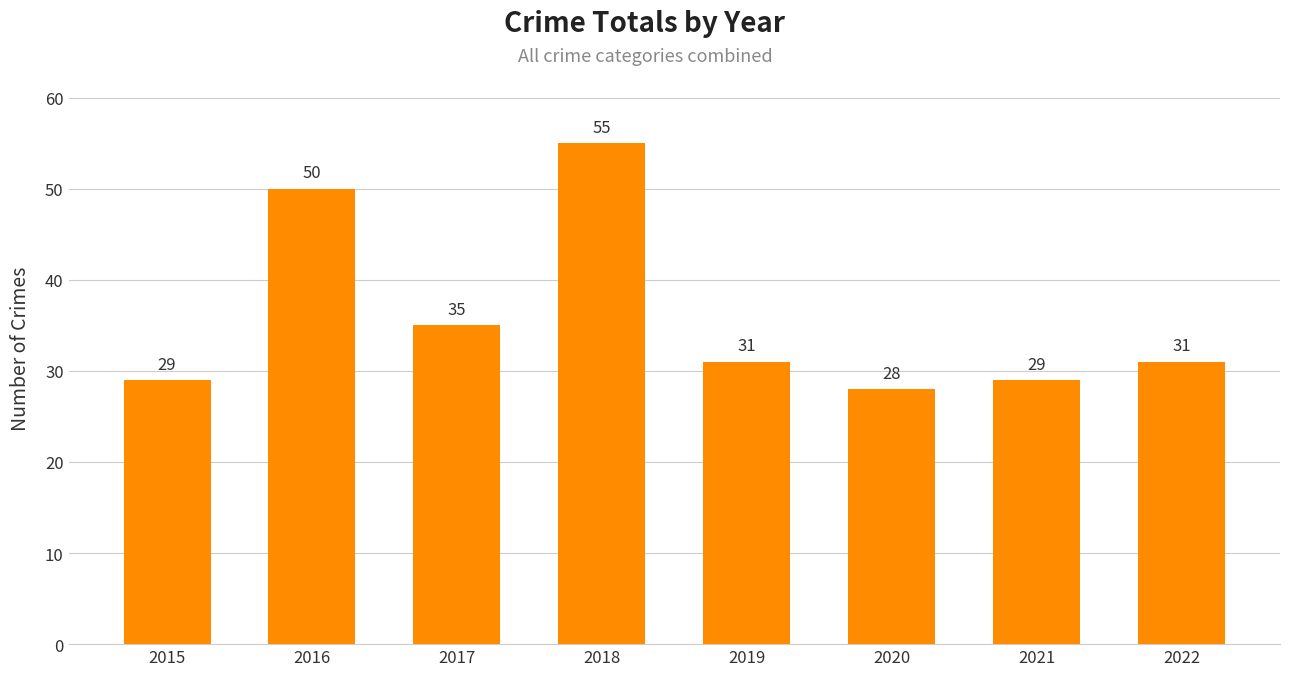

At which category does the chart reach its peak across all series?

2018